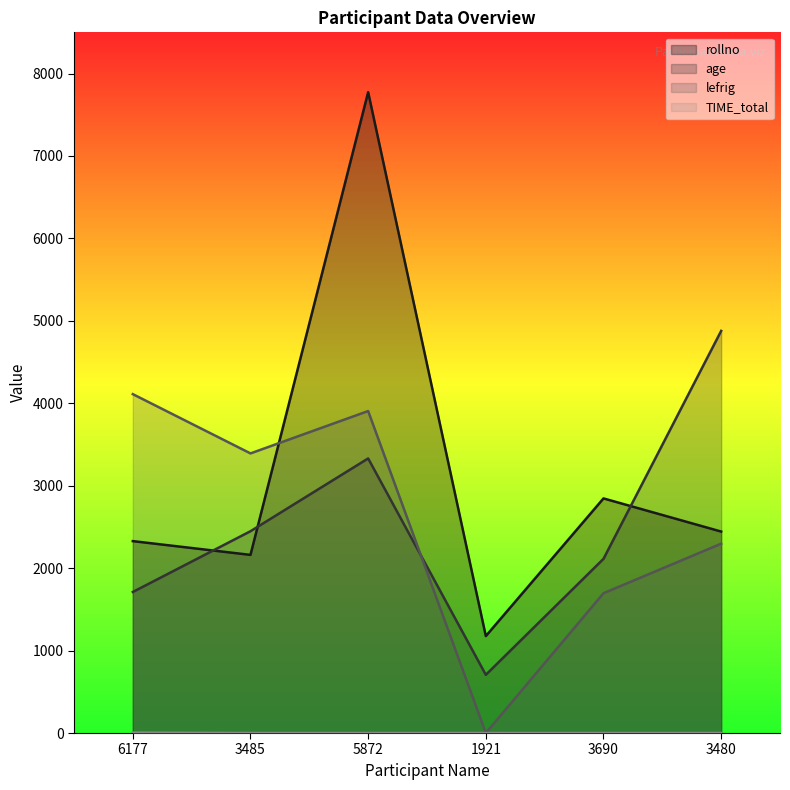

Which series has the largest range (max minus min)?

rollno